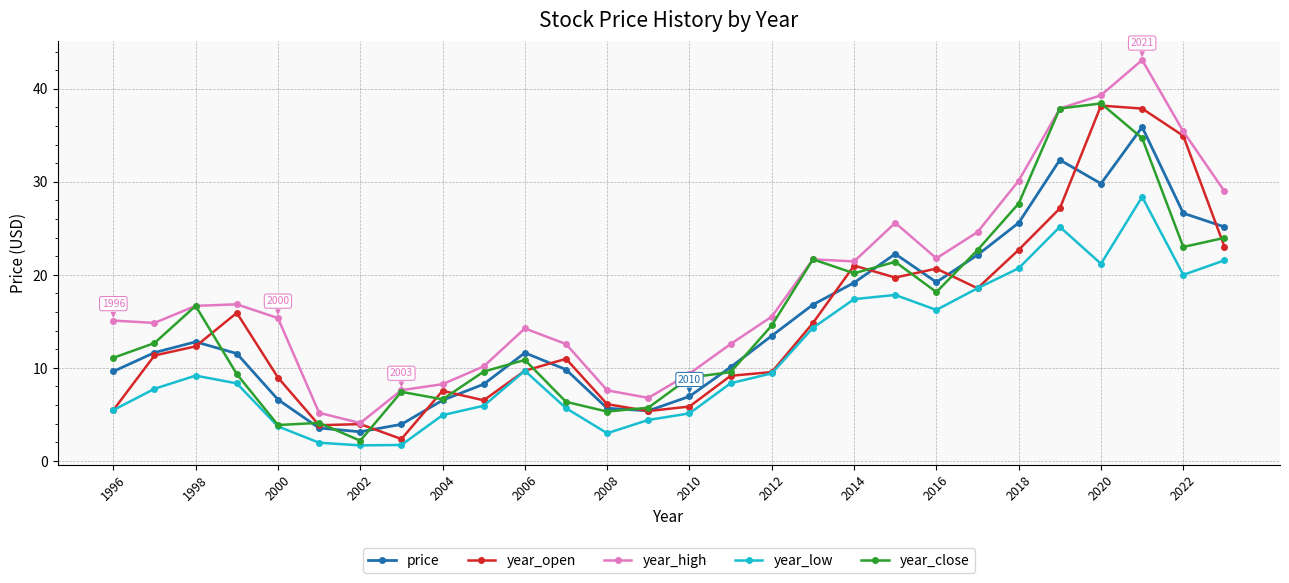

How many lines are shown in the chart?

5